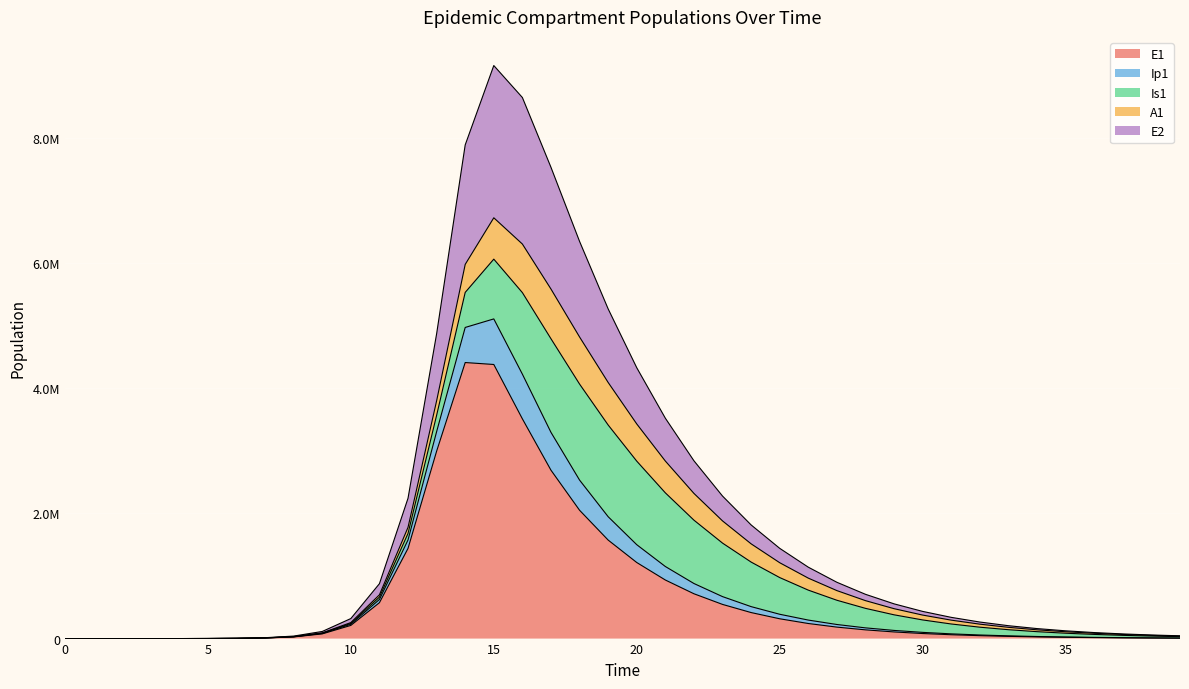

What value does the E1 series have at 12?

1440540.0